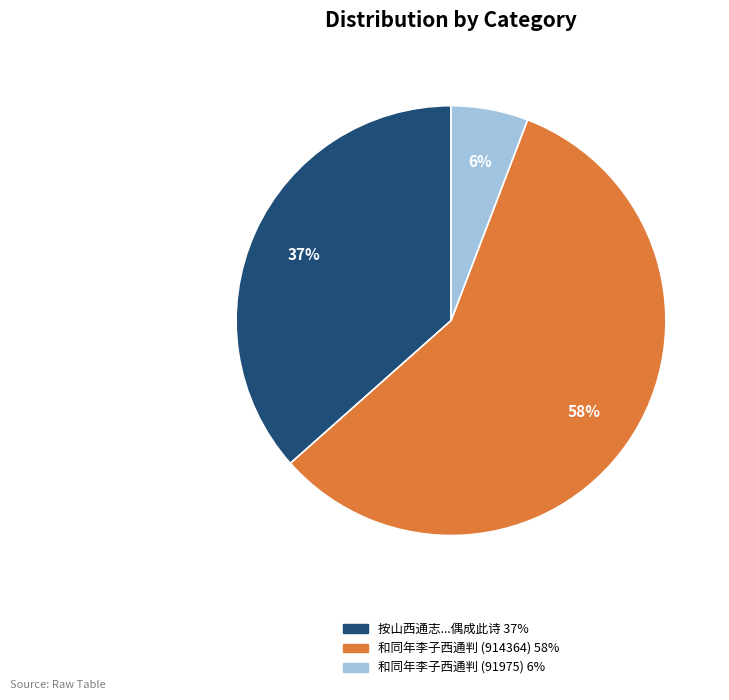

Is there a majority slice in this chart?

Yes